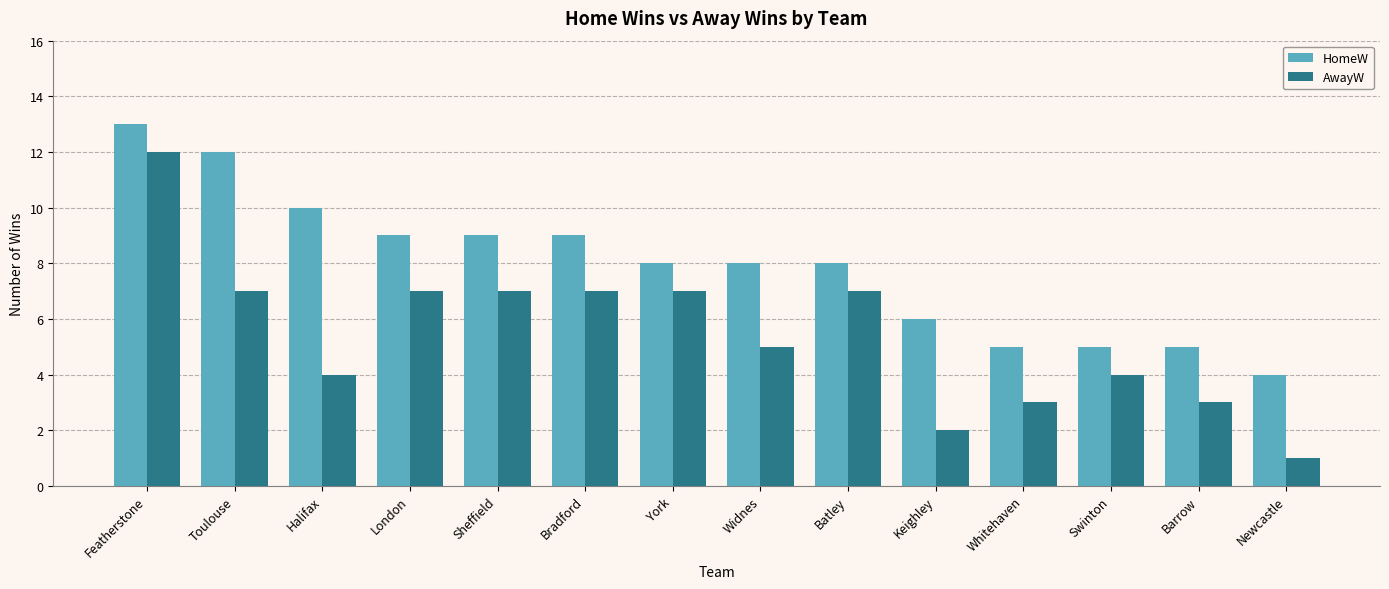

Reading left to right, what are all the values shown in this chart?

HomeW: Featherstone=13	Toulouse=12	Halifax=10	London=9	Sheffield=9	Bradford=9	York=8	Widnes=8	Batley=8	Keighley=6	Whitehaven=5	Swinton=5	Barrow=5	Newcastle=4
AwayW: Featherstone=12	Toulouse=7	Halifax=4	London=7	Sheffield=7	Bradford=7	York=7	Widnes=5	Batley=7	Keighley=2	Whitehaven=3	Swinton=4	Barrow=3	Newcastle=1